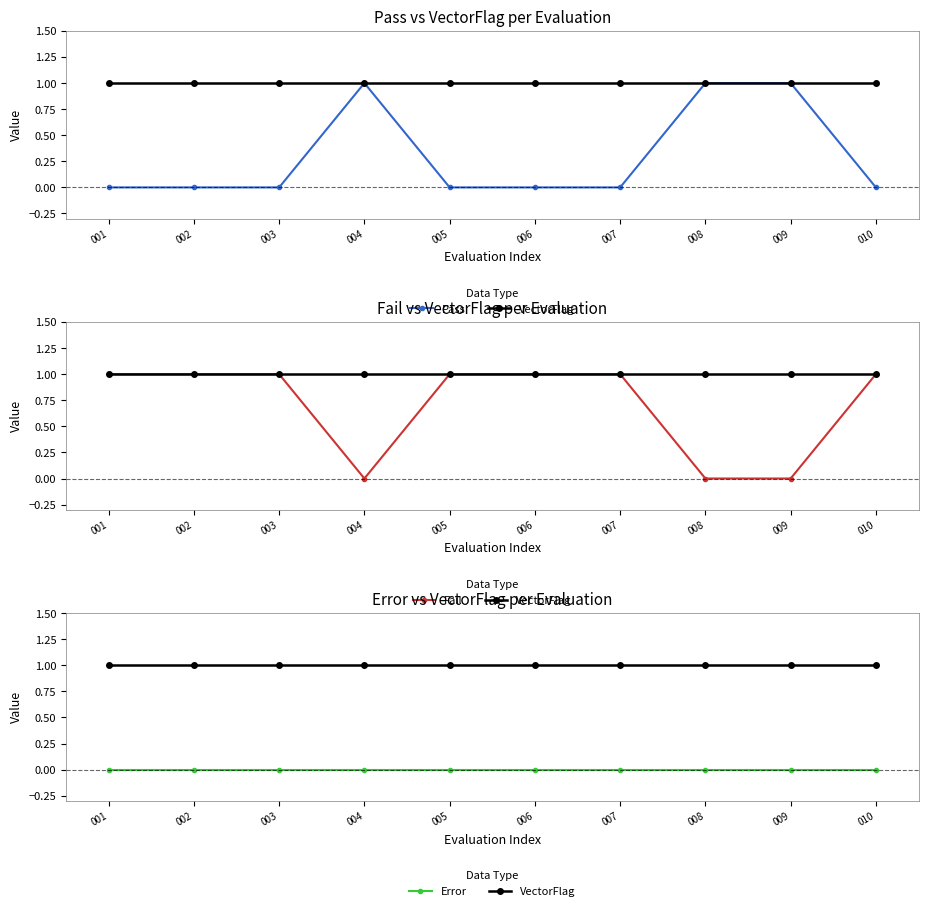

What is the total value across all series at 001?

2